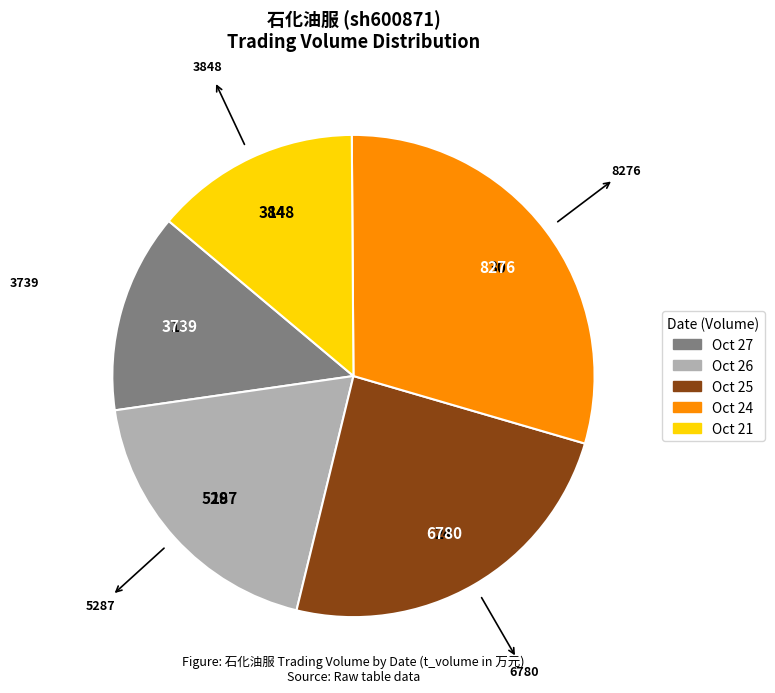

Is there a majority slice in this chart?

No